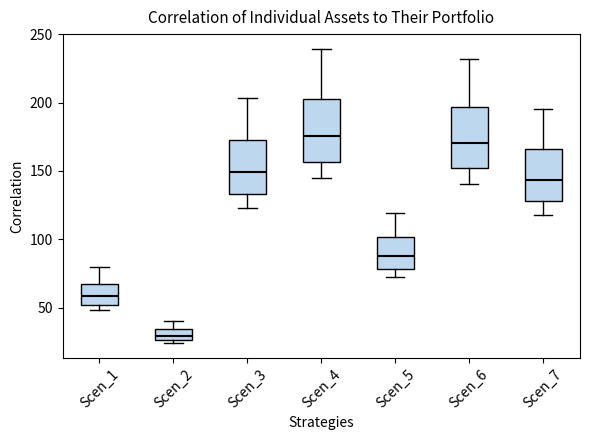

Reading left to right, read every box against the y-axis: the position of its median line, the range the box covers, and the ends of its whiskers. The values are not printed on the chart, so give them approximately, as read against the axis.

Scen_1: median 60, box 50 to 65, whiskers 50 (just below the box's lower edge) to 80
Scen_2: median 30, box 25 to 35, whiskers 25 (just below the box's lower edge) to 40
Scen_3: median 150, box 135 to 175, whiskers 125 to 205
Scen_4: median 175, box 155 to 205, whiskers 145 to 240
Scen_5: median 90, box 80 to 100, whiskers 70 to 120
Scen_6: median 170, box 150 to 195, whiskers 140 to 230
Scen_7: median 145, box 130 to 165, whiskers 120 to 195